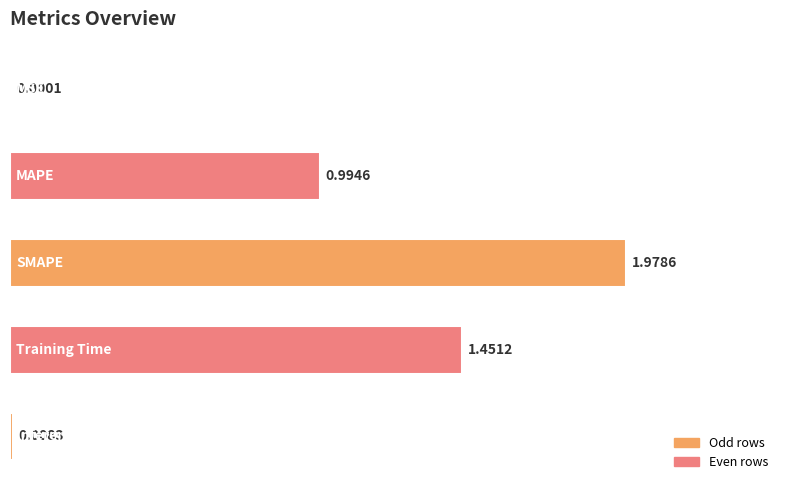

What is the sum of all values?

4.4